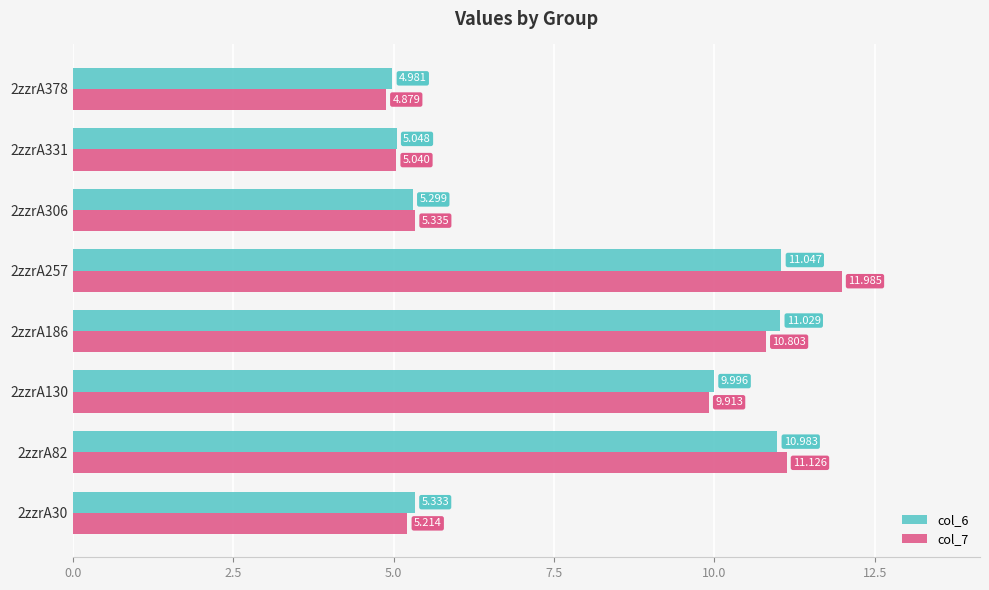

Rank the categories by col_6 value from lowest to highest.

2zzrA378, 2zzrA331, 2zzrA306, 2zzrA30, 2zzrA130, 2zzrA82, 2zzrA186, 2zzrA257